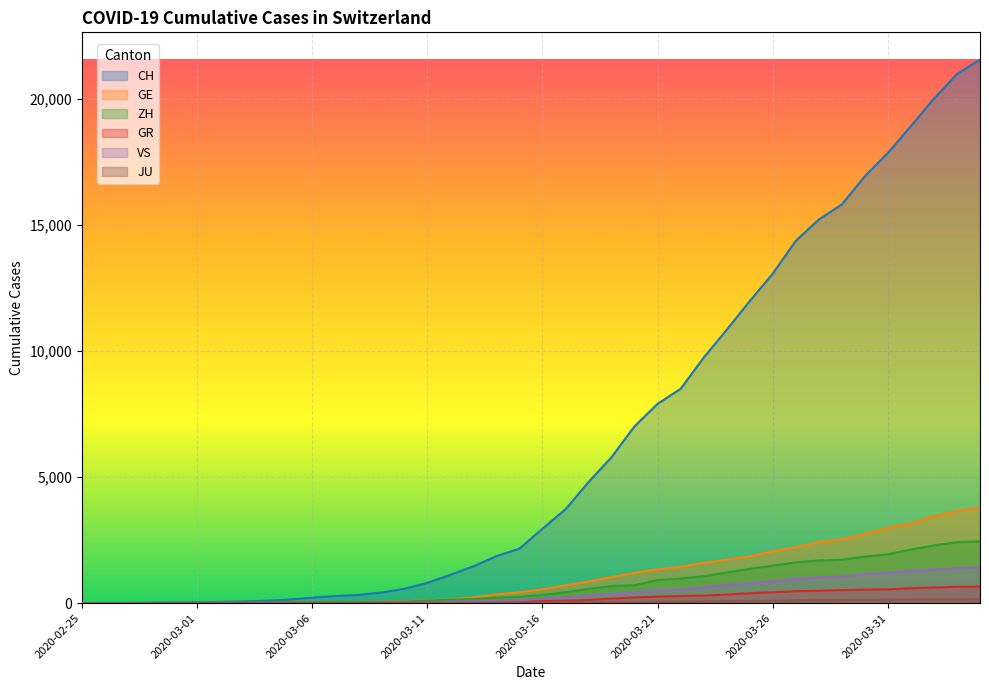

True or false: ZH has a value of 9 at 2020-03-05.

False